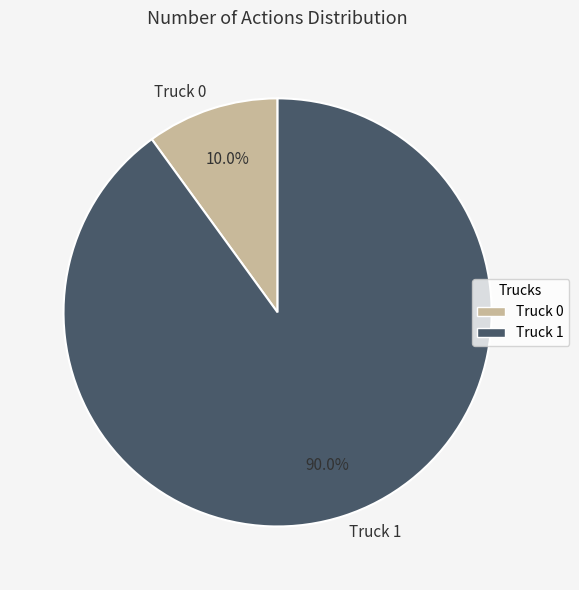

To the nearest percent, what is the difference between the Truck 0 and Truck 1 slice percentages?

80%